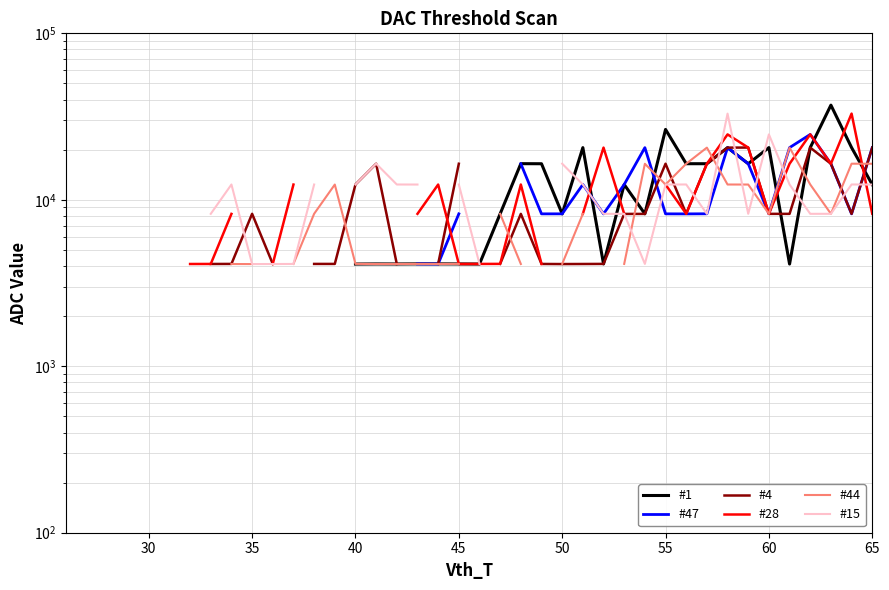

How many positive values does the #4 series have?

31